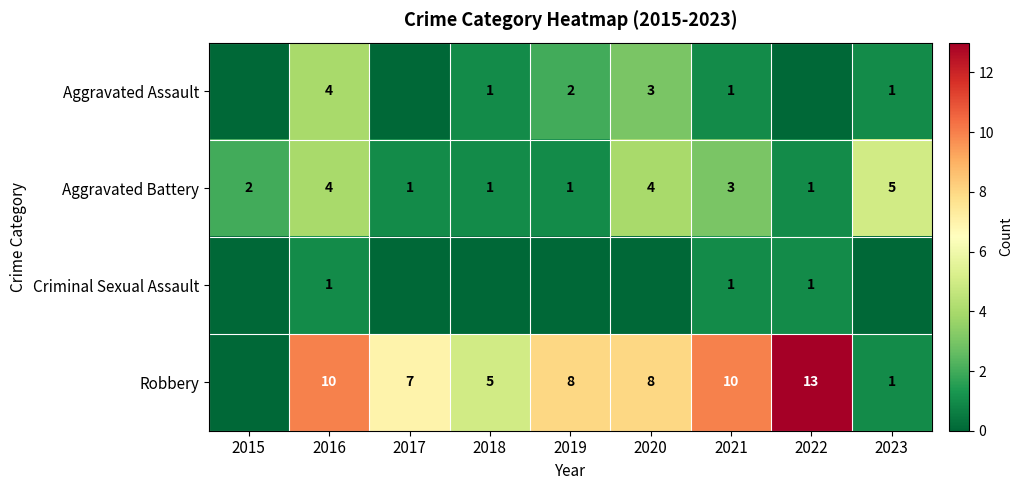

The value of Criminal Sexual Assault at 2022 is 0. True or false?

False